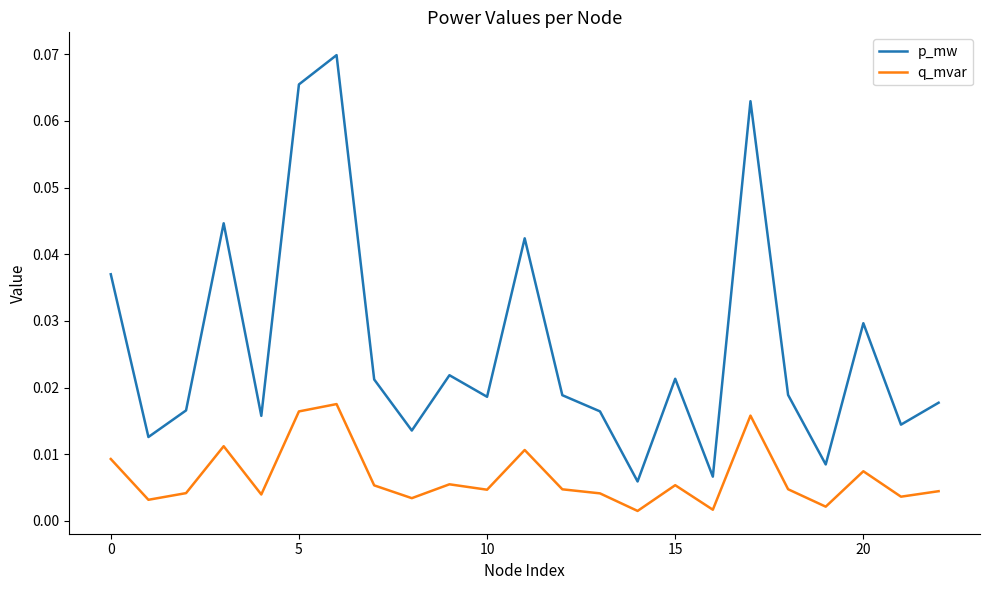

How many interior local valleys does the p_mw series have?

8